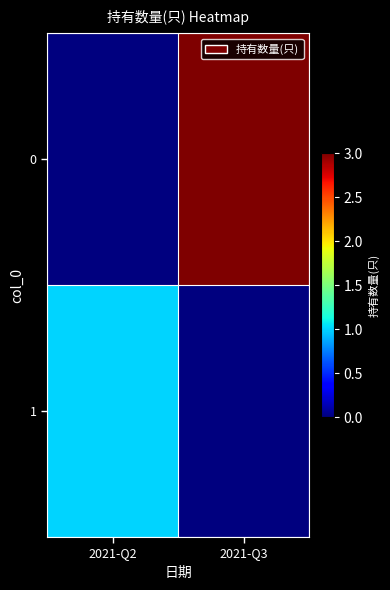

Rank the series at 2021-Q2 from highest to lowest value.

1, 0